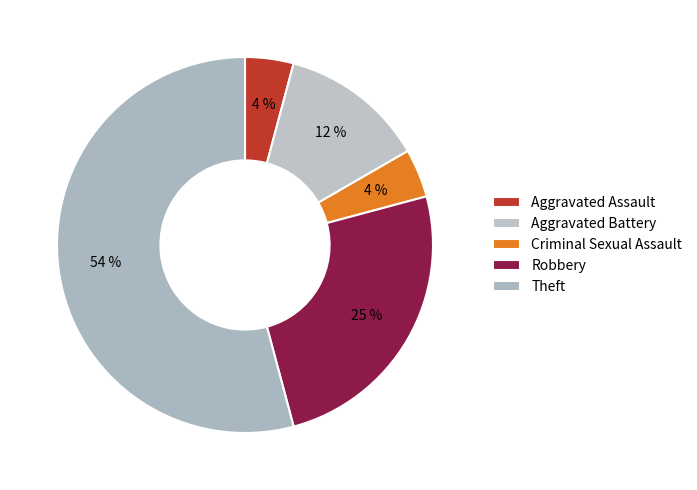

What is the majority slice?

Theft